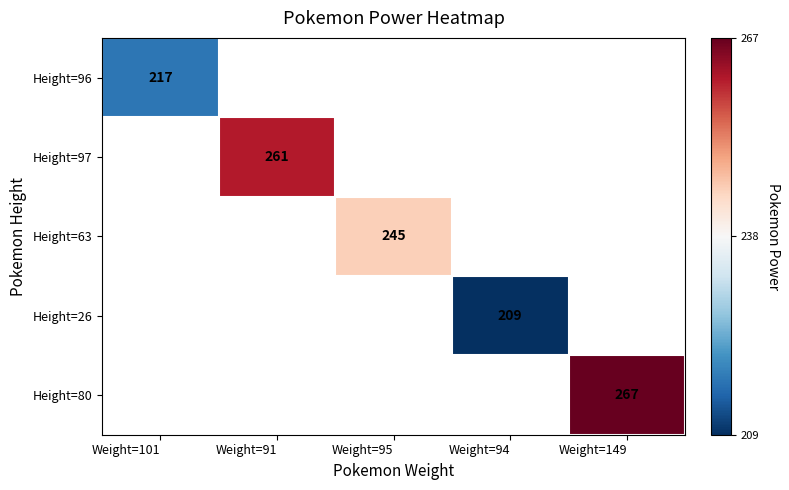

True or false: Height=63 has a value of 378 at Weight=95.

False